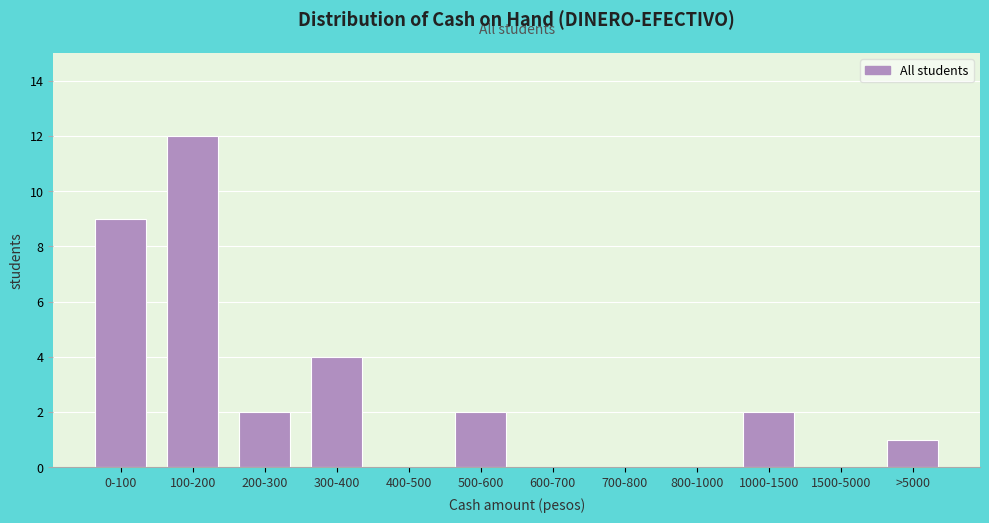

Reading right to left, what are all the values shown in this chart?

>5000=1	1500-5000=0	1000-1500=2	800-1000=0	700-800=0	600-700=0	500-600=2	400-500=0	300-400=4	200-300=2	100-200=12	0-100=9